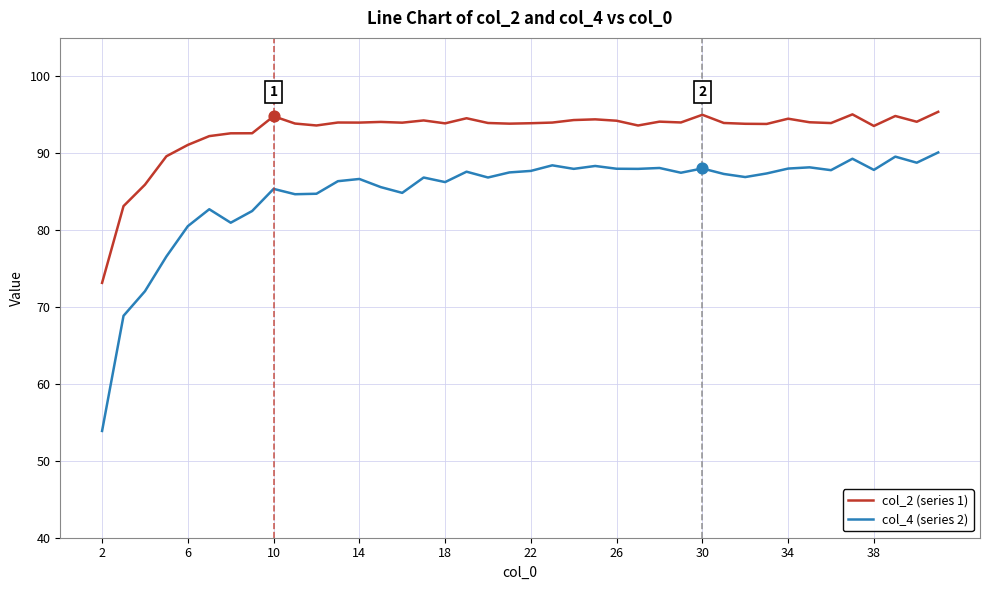

Which series has the largest total across all categories?

col_2 (series 1)